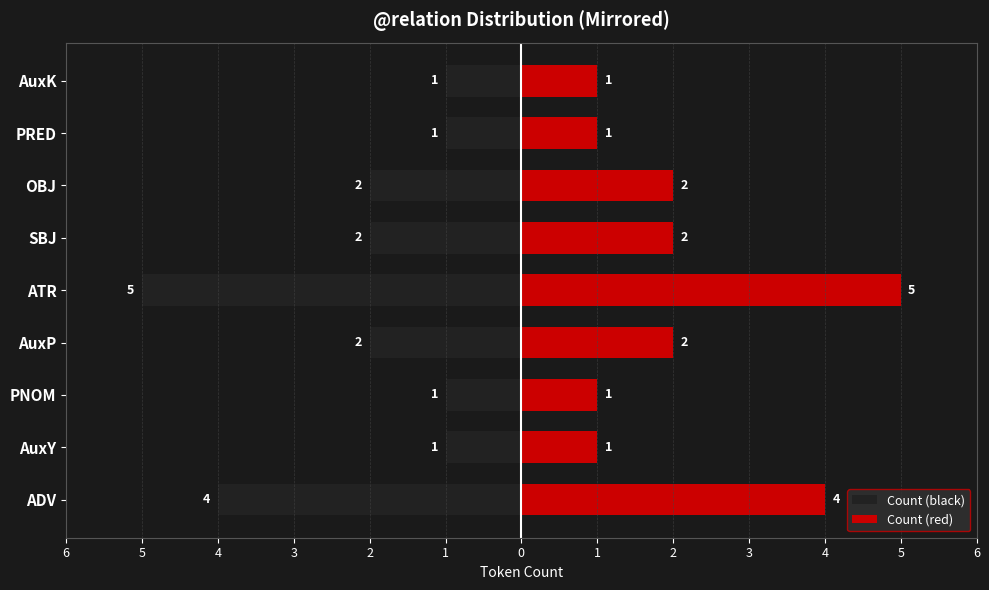

Reading right to left, list all the values displayed in this chart.

Count (black): -1	-1	-2	-2	-5	-2	-1	-1	-4
Count (red): 1	1	2	2	5	2	1	1	4